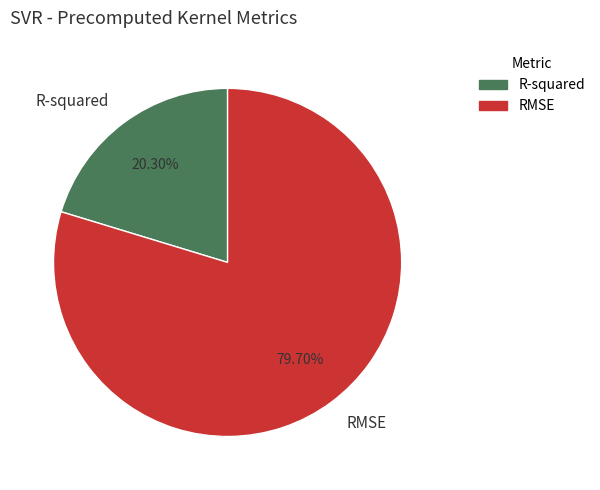

What is the ratio of the value at R-squared to the value at RMSE?

0.3